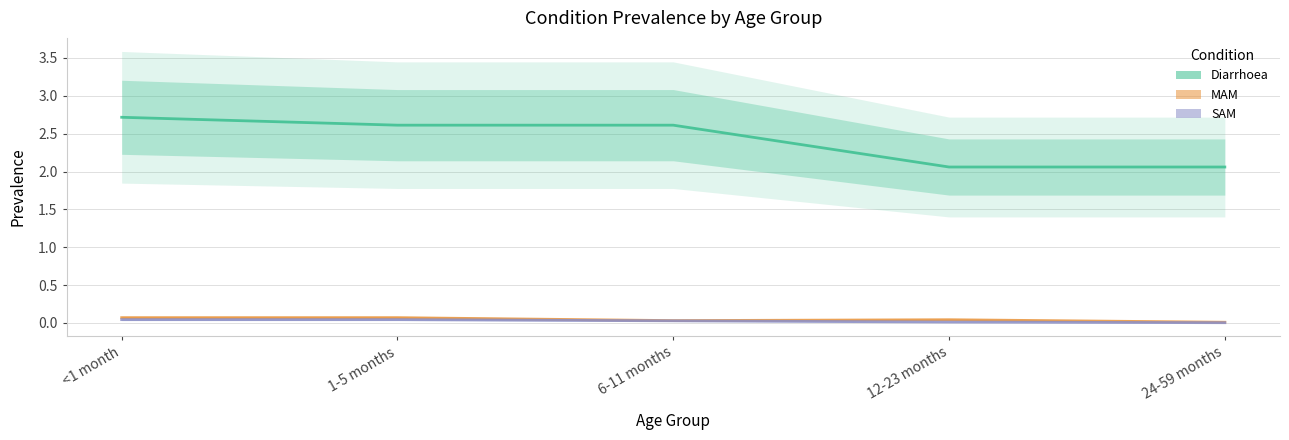

Between 6-11 months and 24-59 months, which series saw the biggest shift?

Diarrhoea